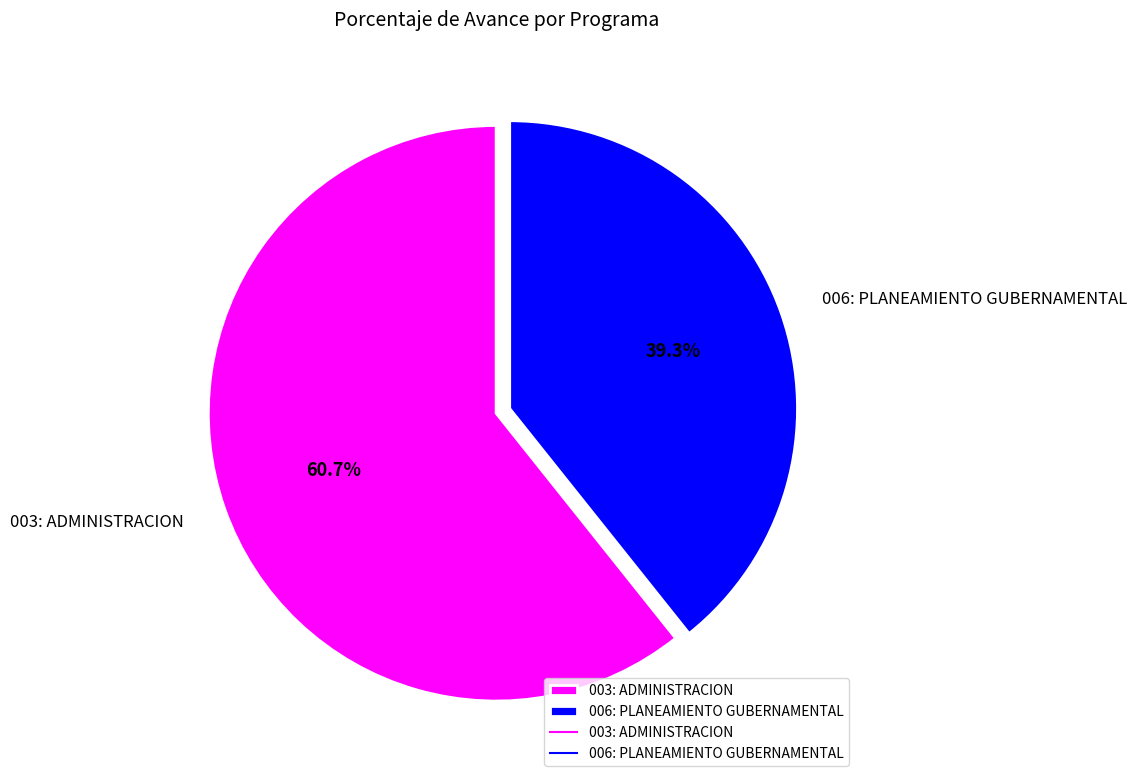

Rank the categories by value from highest to lowest.

003: ADMINISTRACION, 006: PLANEAMIENTO GUBERNAMENTAL